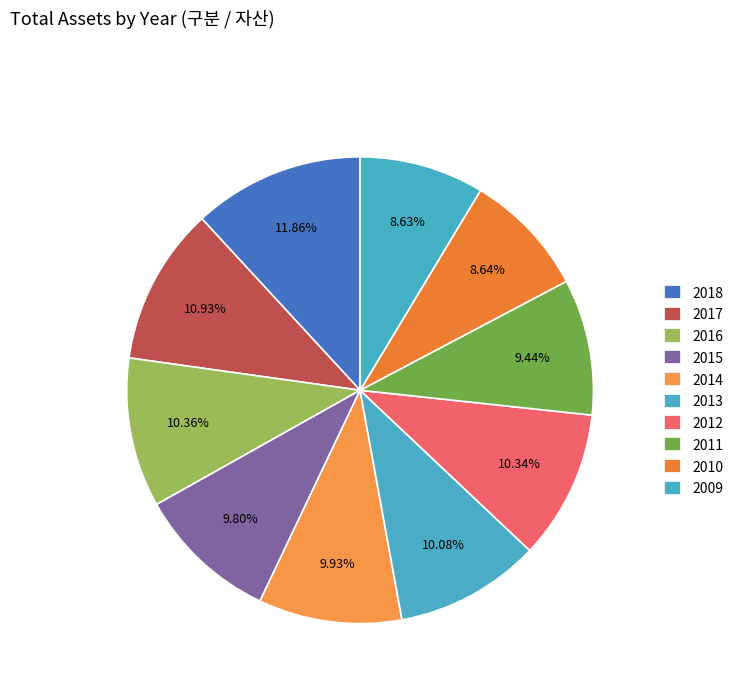

To the nearest percent, what is the average slice percentage?

10%